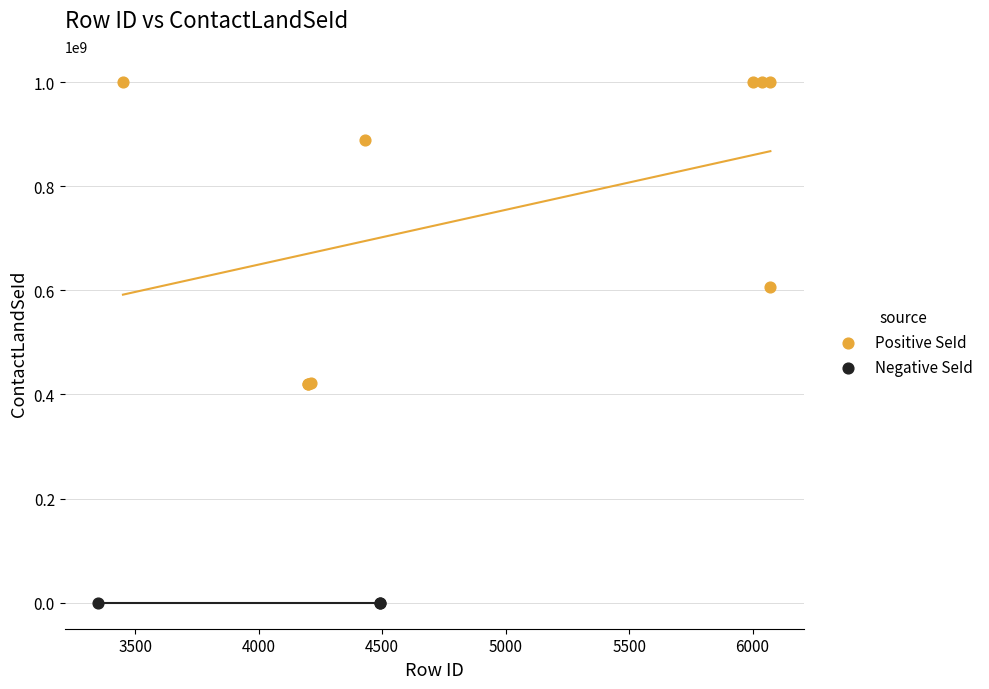

Which series contains the highest Y value?

Positive SeId